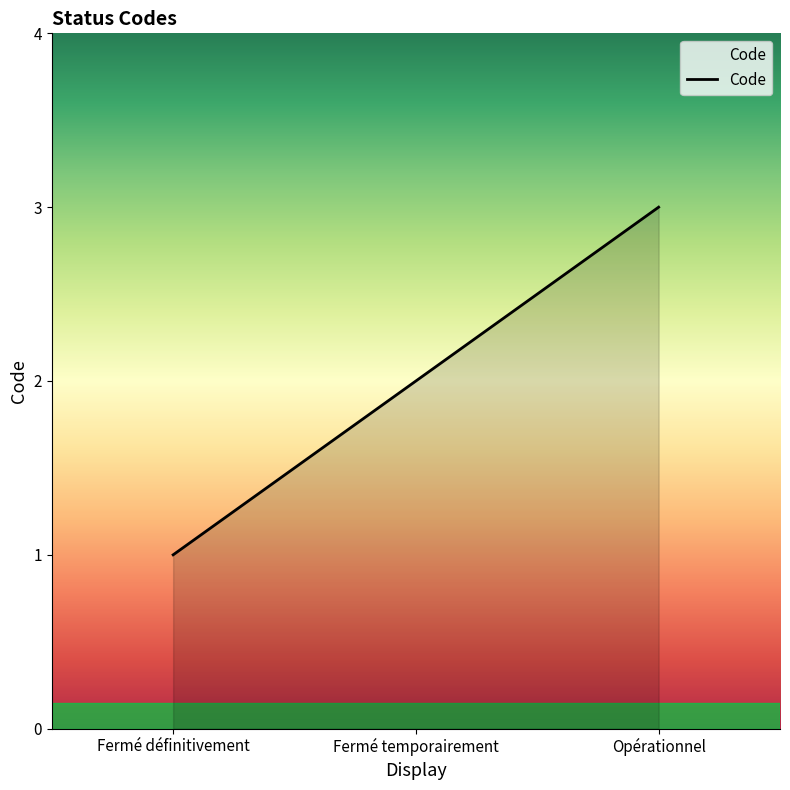

Approximately how many times larger is the value at Fermé temporairement compared to Opérationnel?

0.7